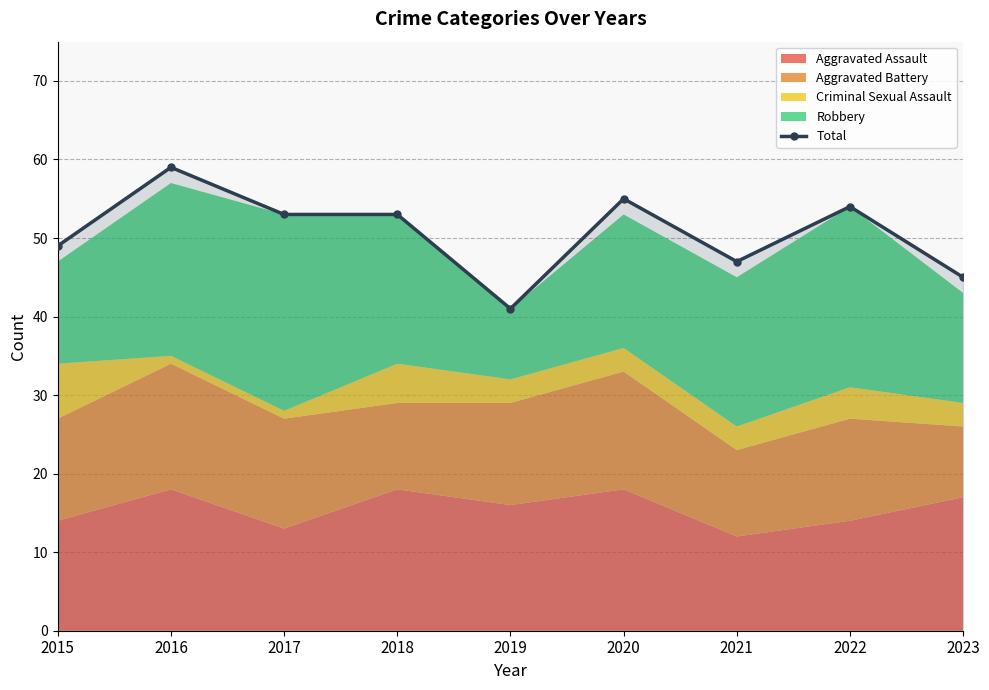

What is the sum of all values?

456